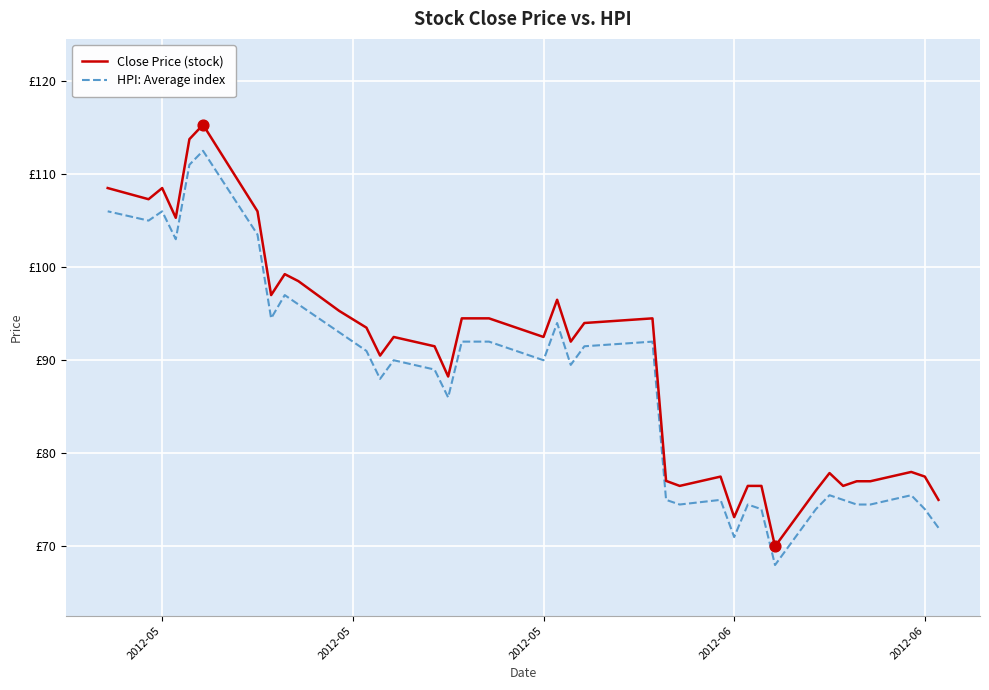

Which series contains the lowest Y value?

HPI: Average index